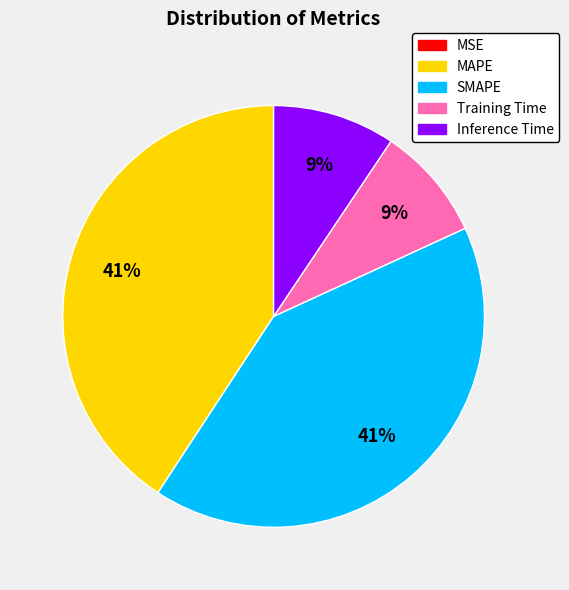

The SMAPE slice represents 34% of the pie. True or false?

False